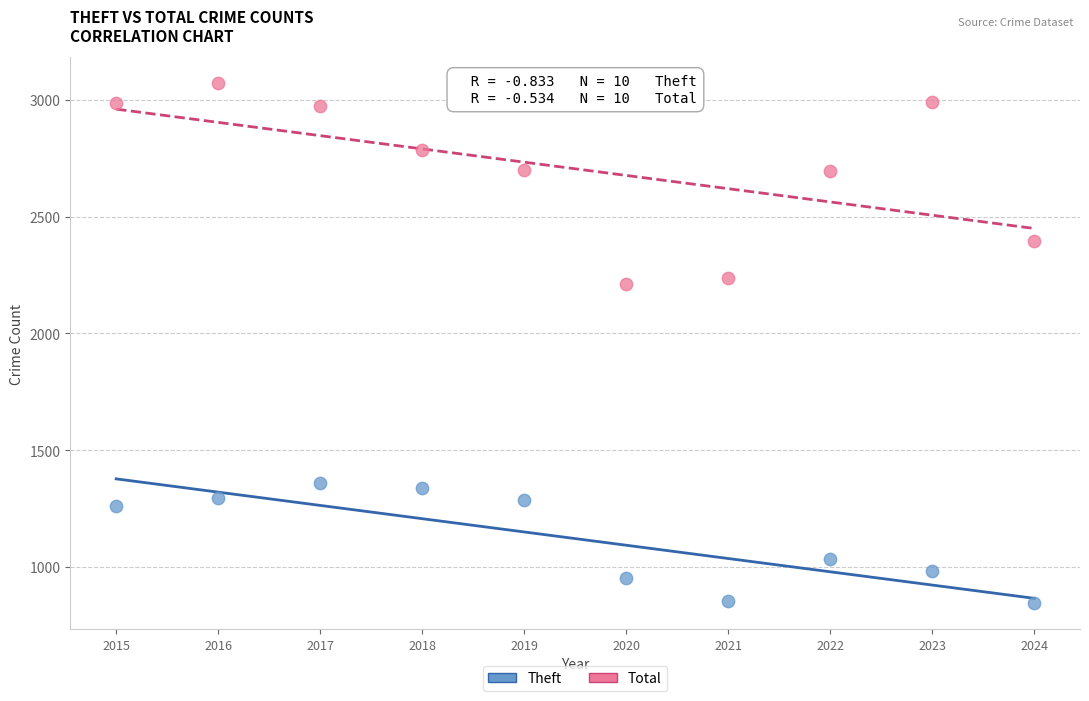

Across all data points, what is the range of X values (max minus min)?

9